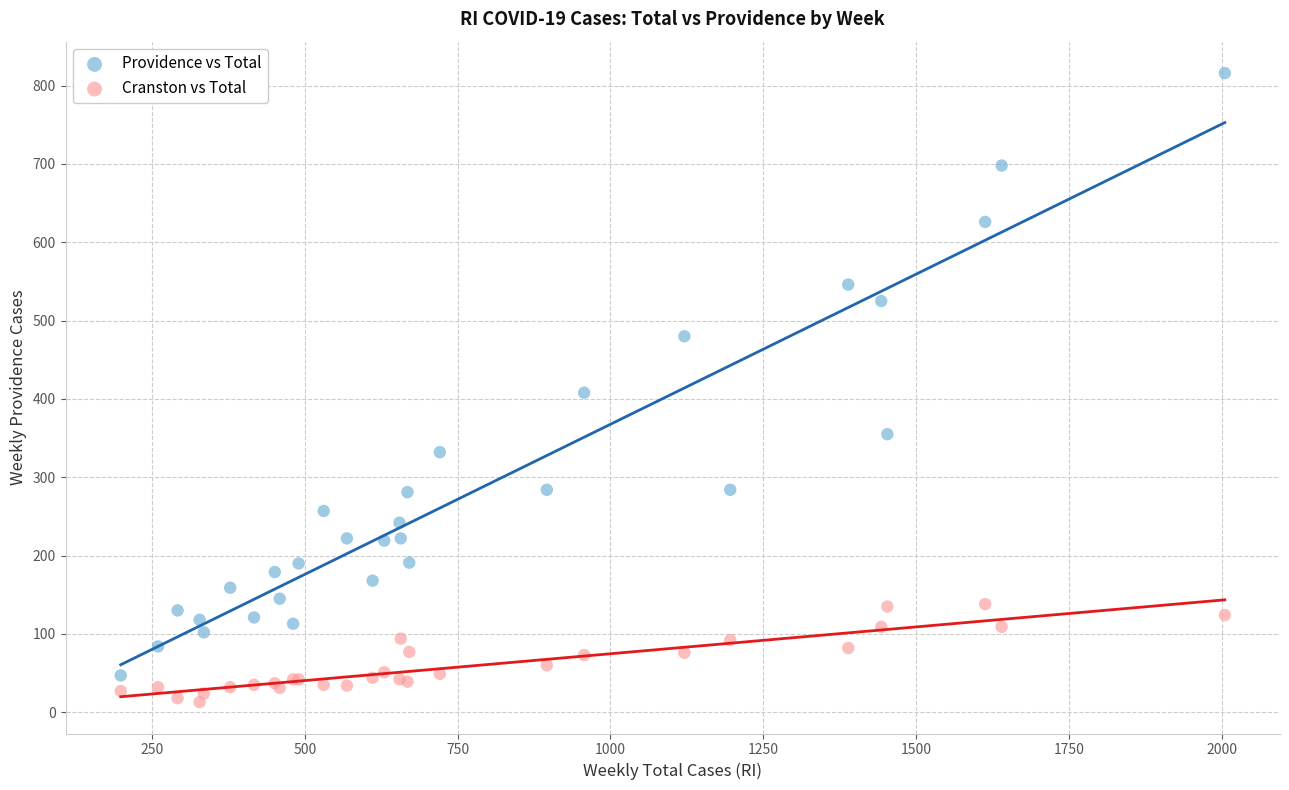

Which series contains the lowest Y value?

Cranston vs Total